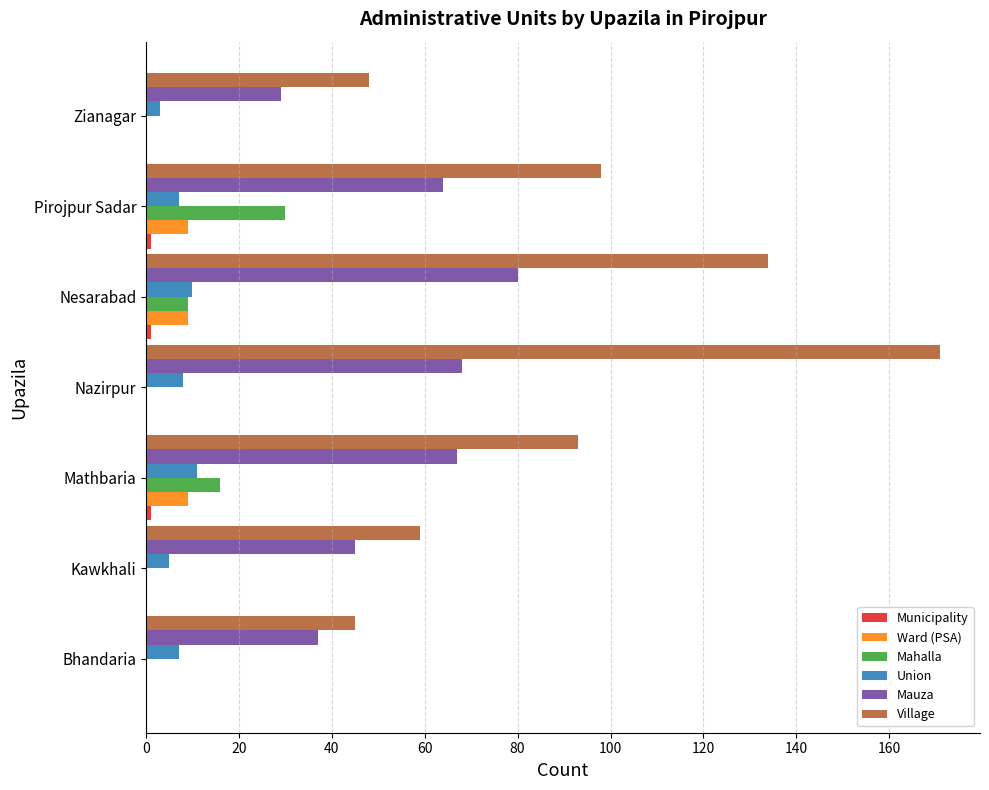

Which series changed the most between Nazirpur and Nesarabad?

Village